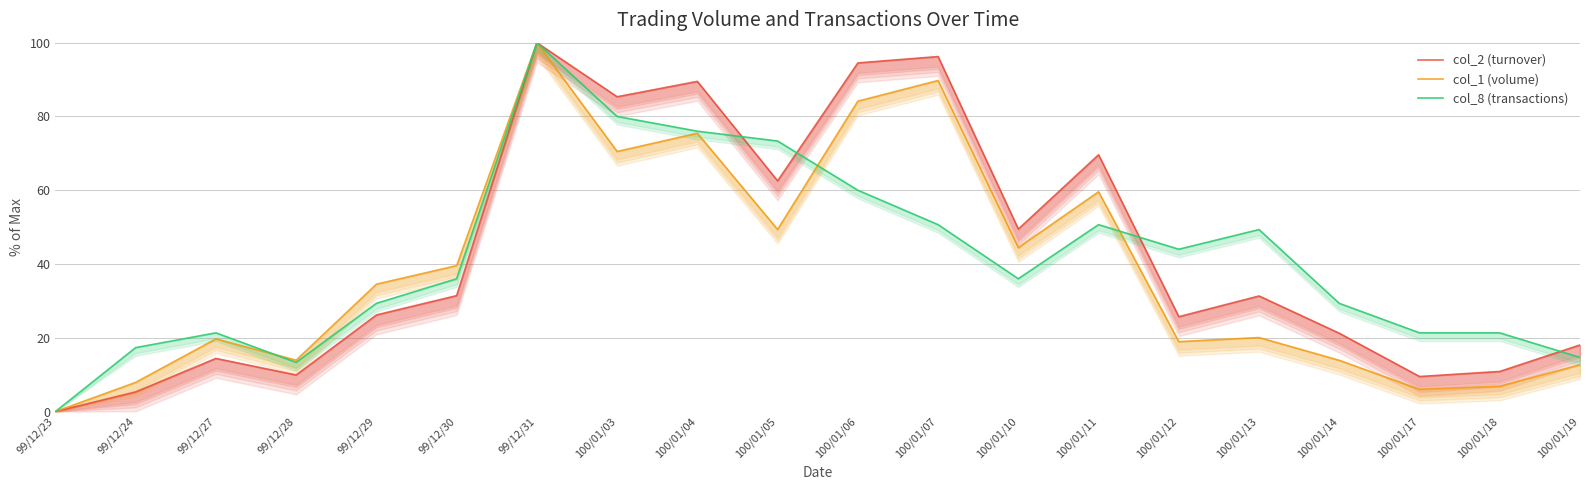

The col_8 (transactions) series shows 60.0 at 100/01/06. True or false?

True